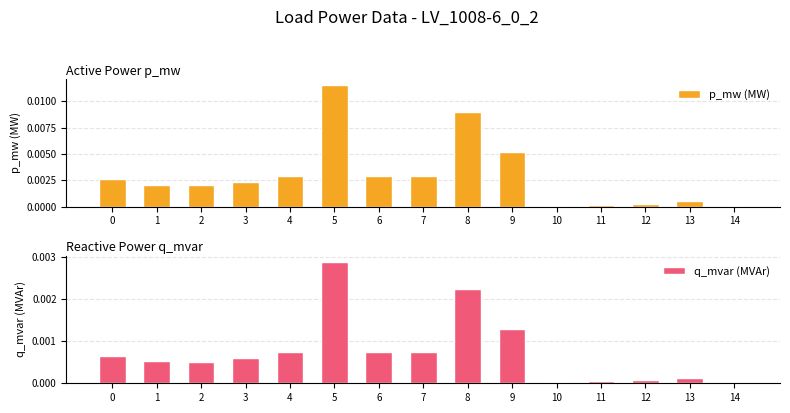

List the series in order of their peak value, lowest first.

q_mvar (MVAr), p_mw (MW)